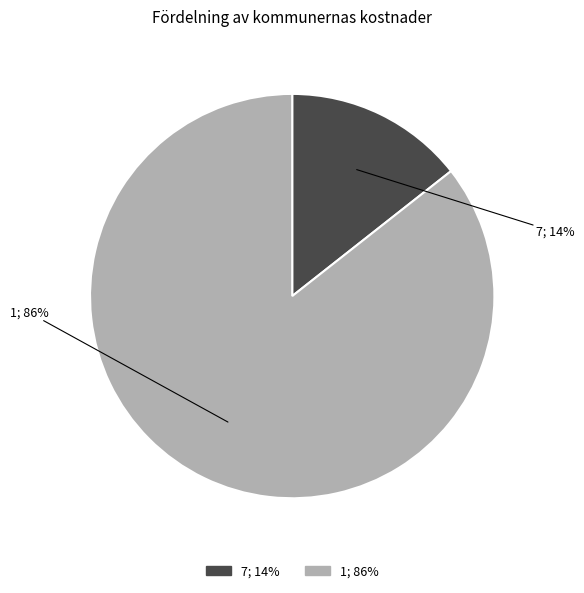

To the nearest percent, what is the combined percentage of 7 and 1?

100%